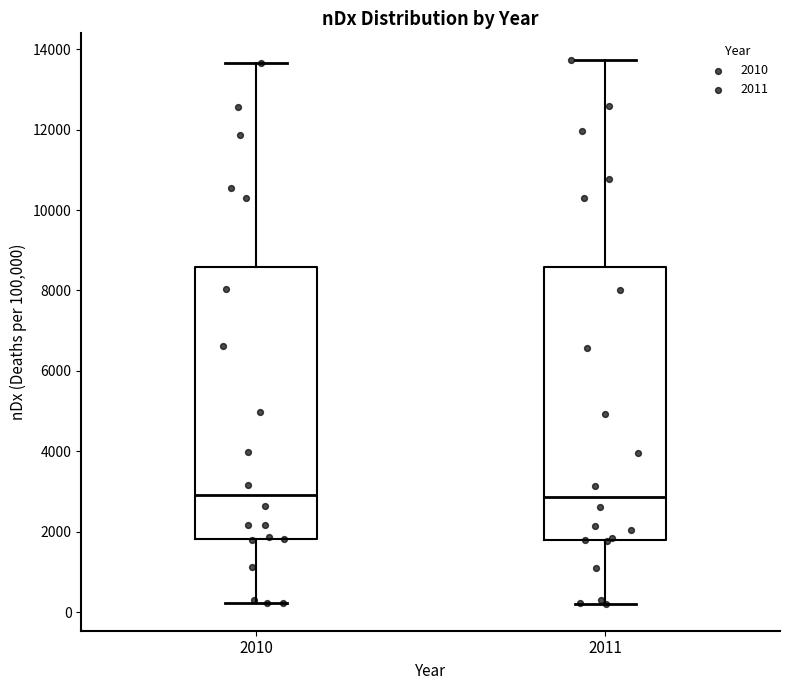

Where does the upper whisker of the box at x = 2011 end on the y-axis? The values are not printed on the chart, so give them approximately, as read against the axis.

13800